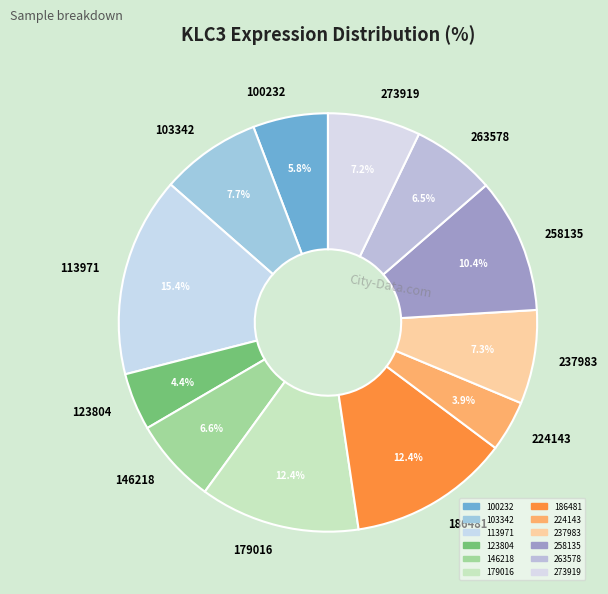

Is there a majority slice in this chart?

No